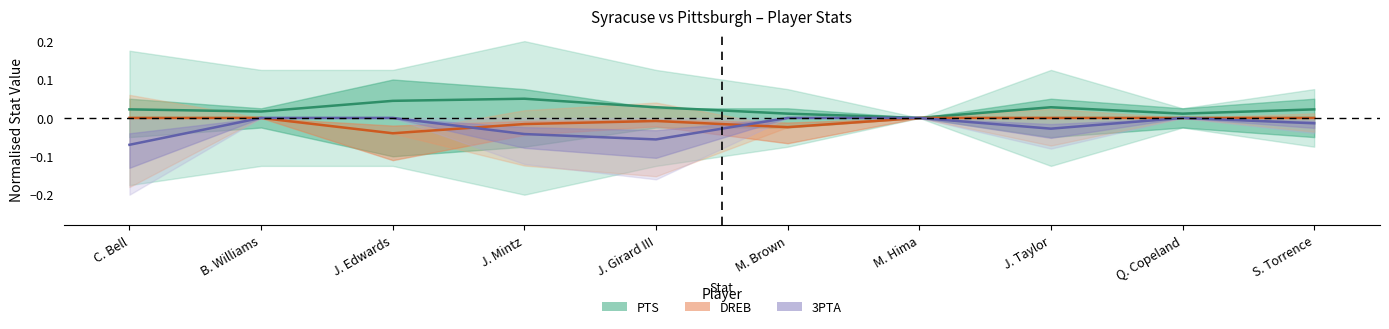

Reading right to left, transcribe all the data shown in this chart.

PTS: 0.0	0.0	0.0	0.0	0.0	0.0	0.1	0.0	0.0	0.0
DREB: -0.0	-0.0	-0.0	-0.0	-0.0	-0.0	-0.0	-0.0	-0.0	-0.0
3PTA: -0.0	-0.0	-0.0	-0.0	-0.0	-0.1	-0.0	-0.0	-0.0	-0.1